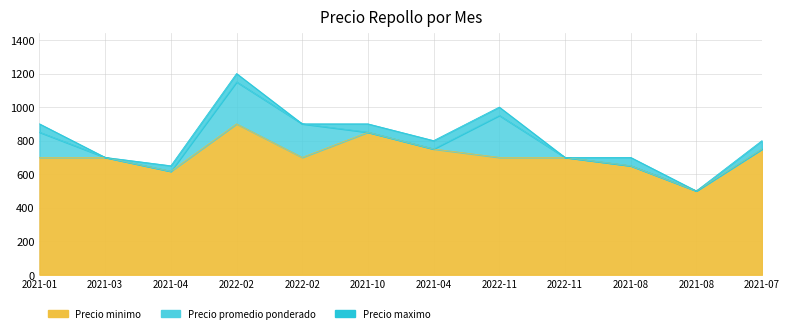

What is the label of the 1st point from the left?

2021-01